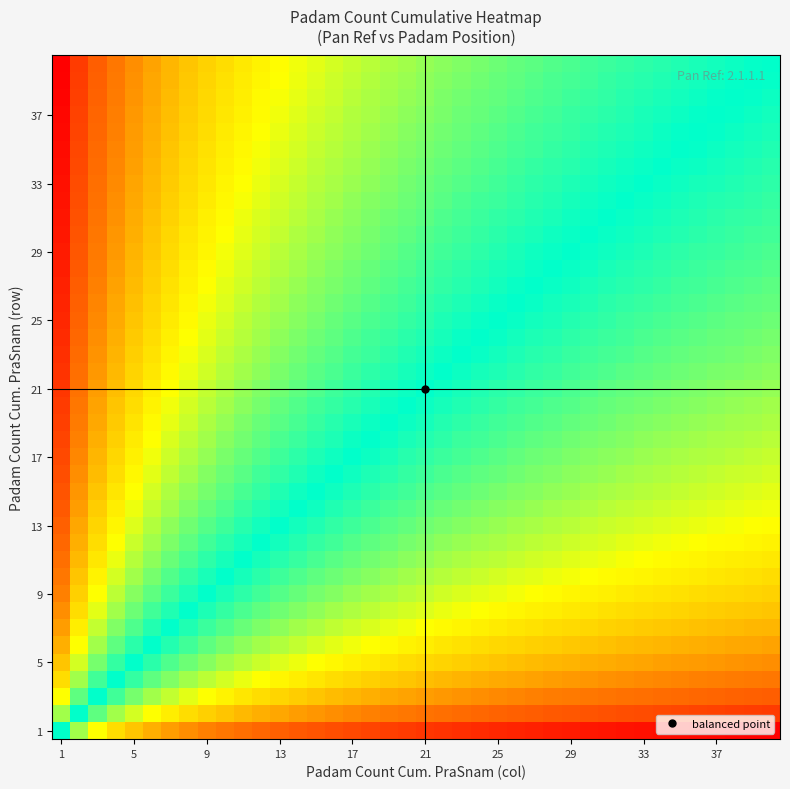

Count the number of categories in the chart.

40